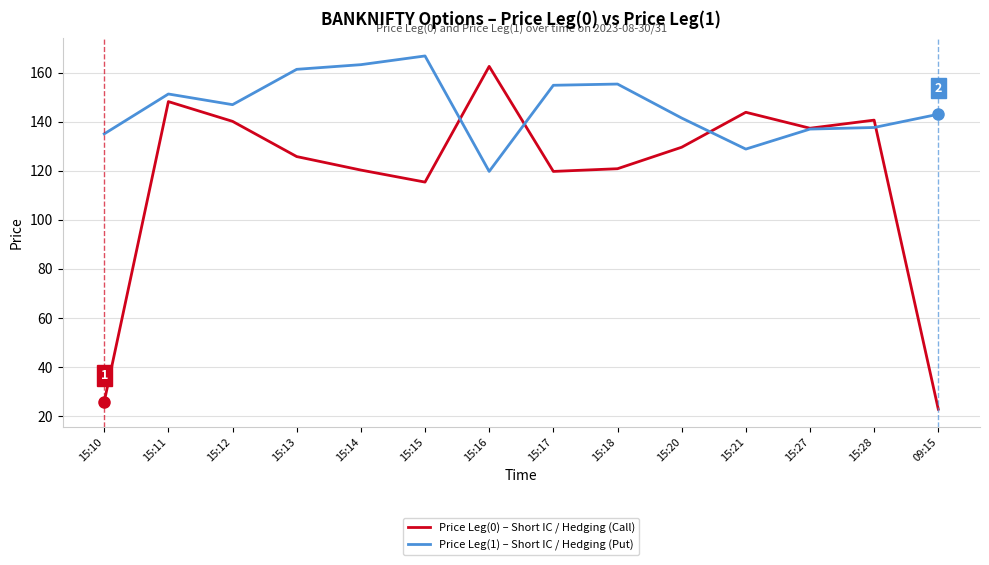

Which series has the largest total across all categories?

Price Leg(1) – Short IC / Hedging (Put)